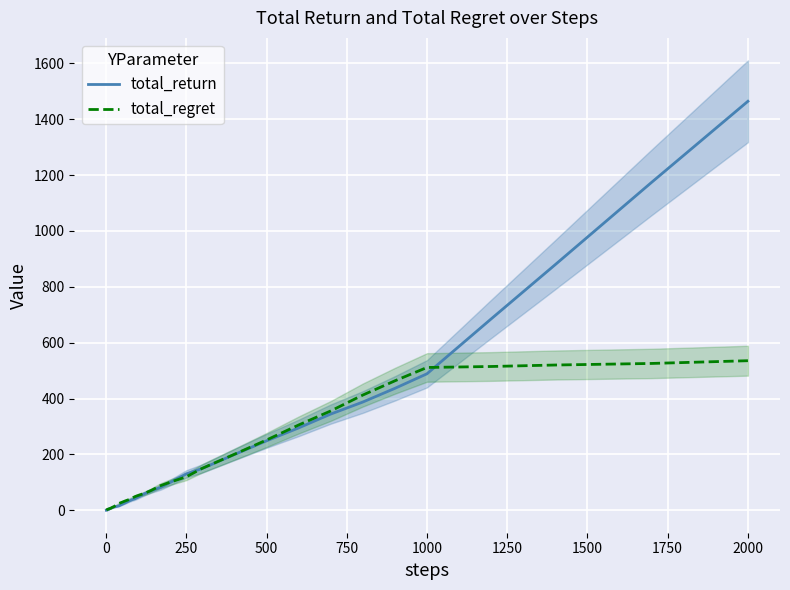

Reading right to left, what are all the values shown in this chart?

total_return: 1464.5	1174.3	879.9	685.2	488.7	436.5	387.5	344.4	294.8	248.5	199.6	149.7	130.3	99.4	81.8	69.4	59.4	47.0	41.3	37.4	32.4	26.5	21.2	15.7	13.0	11.7	9.2	8.2	7.1	5.7	4.2	4.2	3.8	2.9	2.1	1.7	1.5	0.6	0.3	0.1
total_regret: 535.5	525.7	520.1	514.8	511.3	463.5	412.5	355.6	305.2	251.5	200.4	150.3	119.7	100.6	88.2	70.6	60.6	53.0	48.7	42.6	37.6	33.5	28.8	24.3	17.0	13.3	10.8	8.8	6.9	6.3	5.8	4.8	4.2	4.1	3.9	3.3	2.5	2.4	1.7	0.9